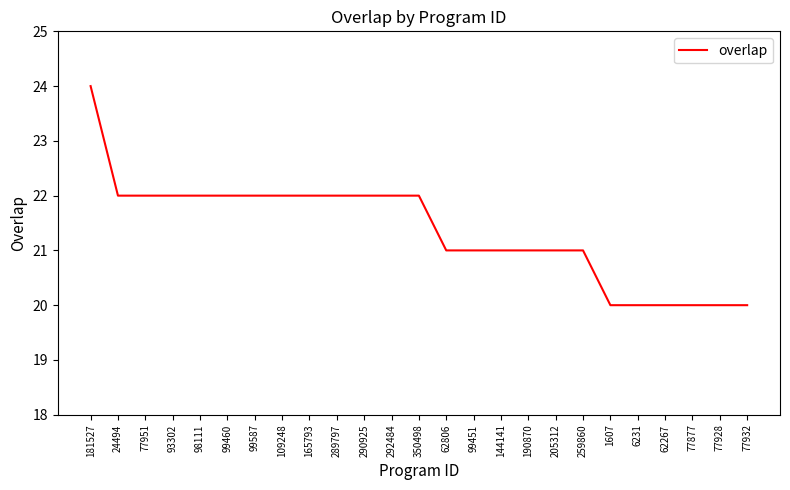

How many lines are shown in the chart?

1